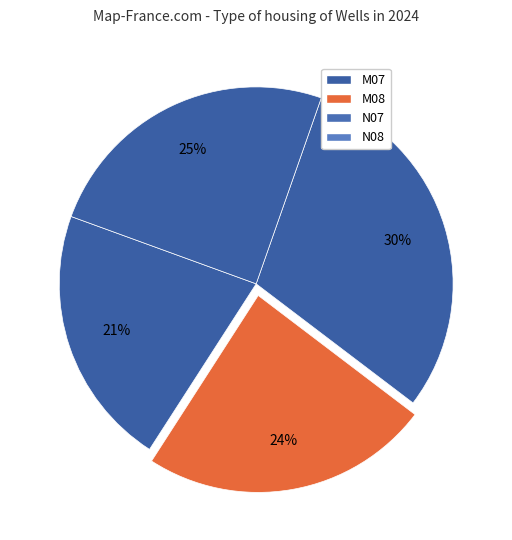

The M07 slice represents 12% of the pie. True or false?

False